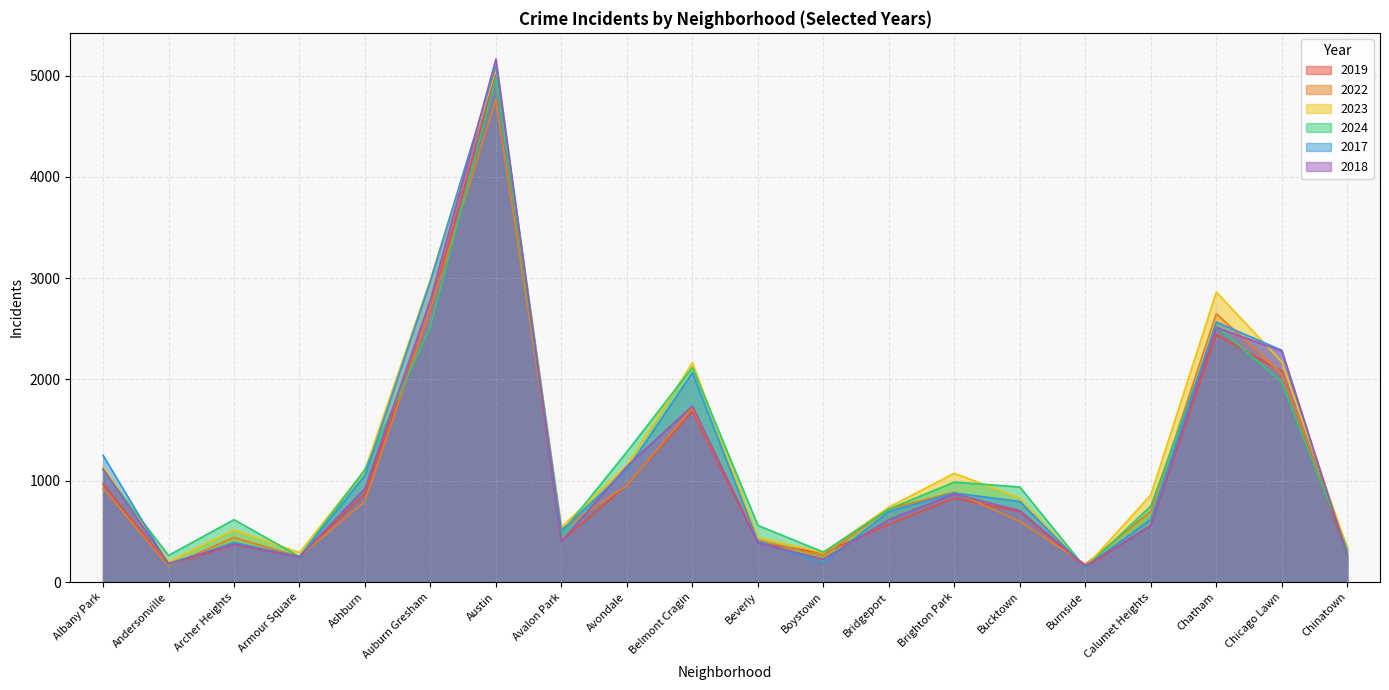

True or false: 2018 and 2022 cross at least once.

True